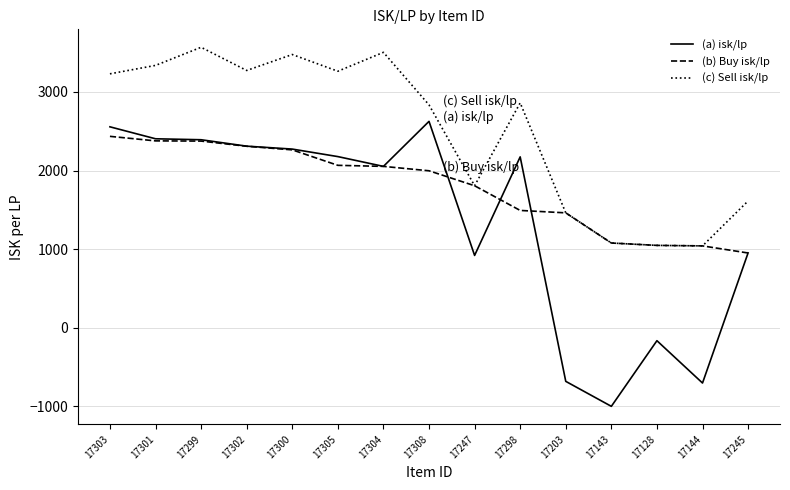

The (a) isk/lp series shows 2053.1 at 17304. True or false?

True